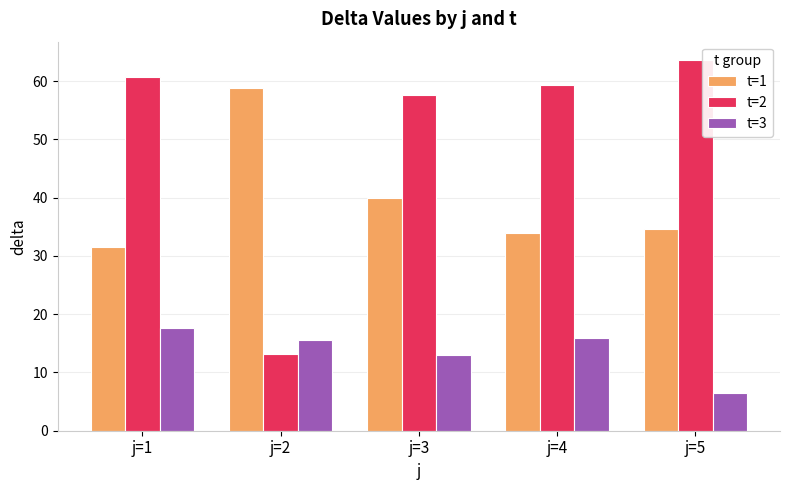

Reading left to right, extract all data points from this chart.

t=1: 31.6	58.8	40.0	34.0	34.6
t=2: 60.8	13.2	57.6	59.4	63.6
t=3: 17.6	15.6	13.0	16.0	6.4